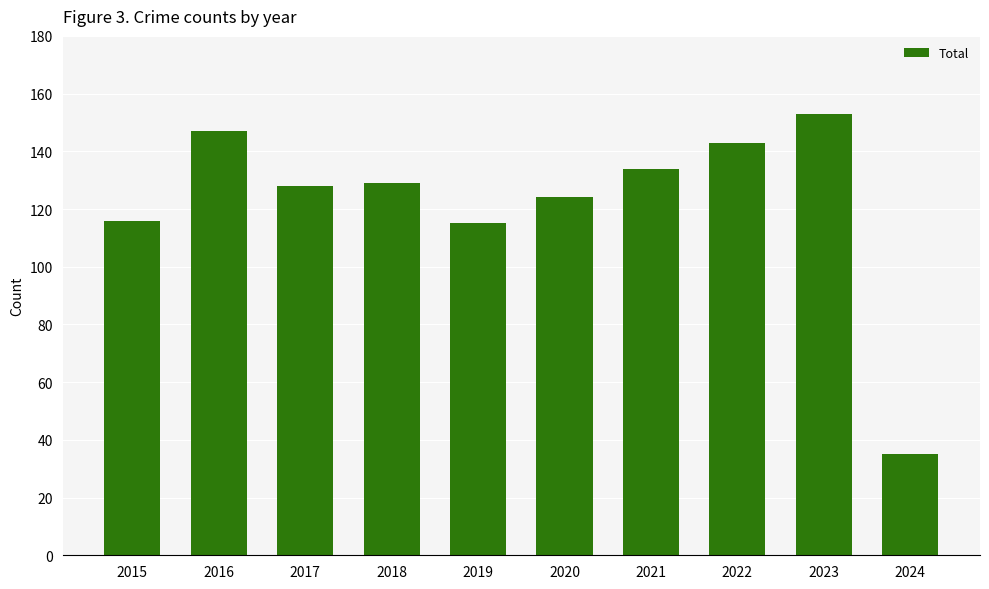

Is it true that the value at 2015 is 116?

True